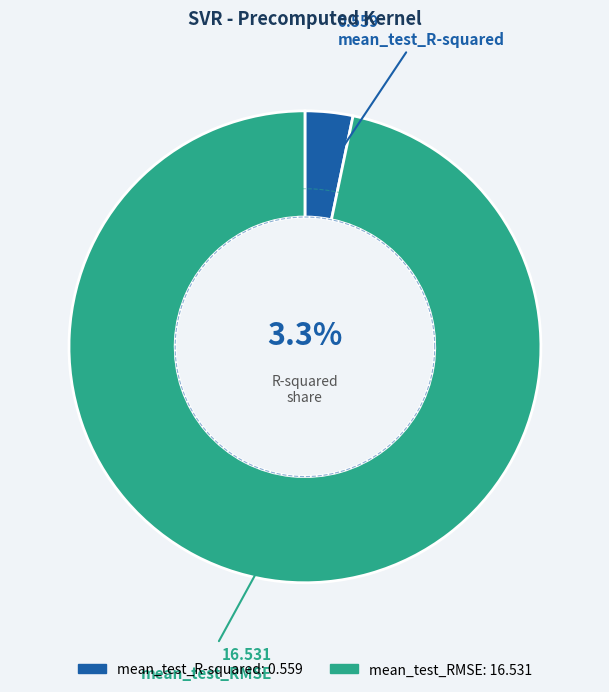

Which category has the smallest portion of the pie?

mean_test_R-squared